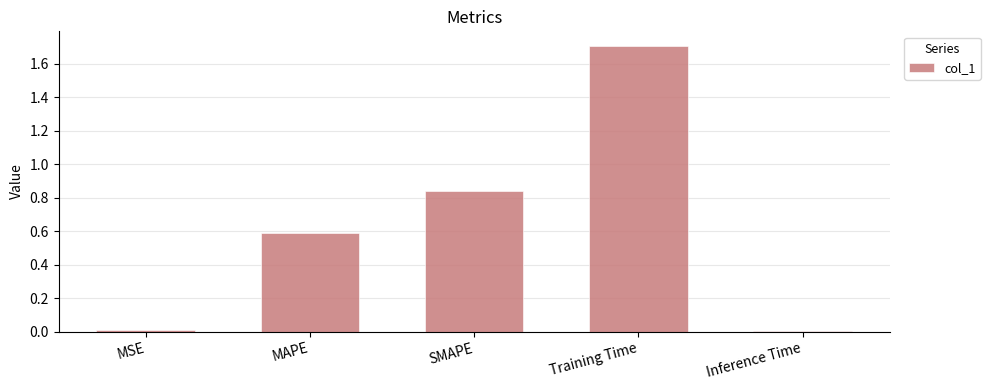

At which category does the chart reach its peak across all series?

Training Time